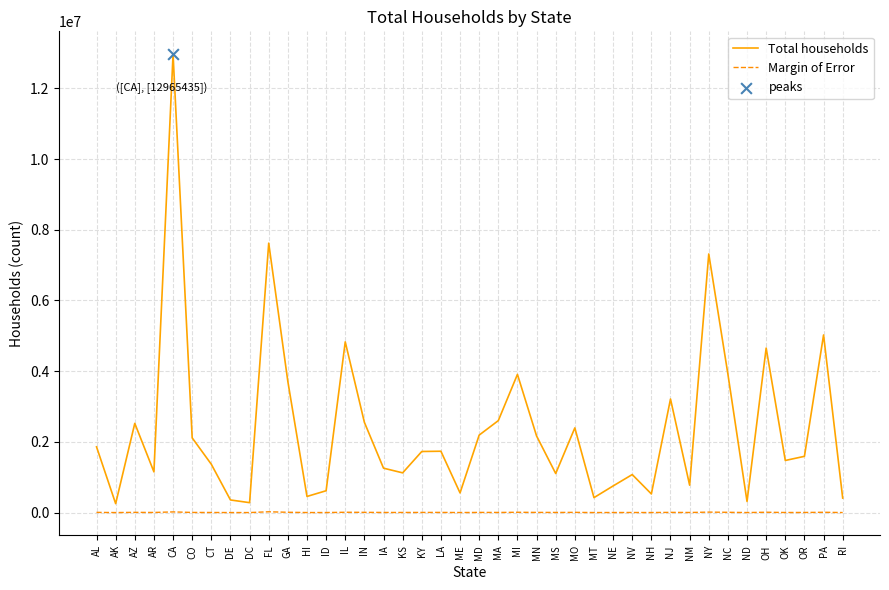

Which series has the widest spread of values?

Total households